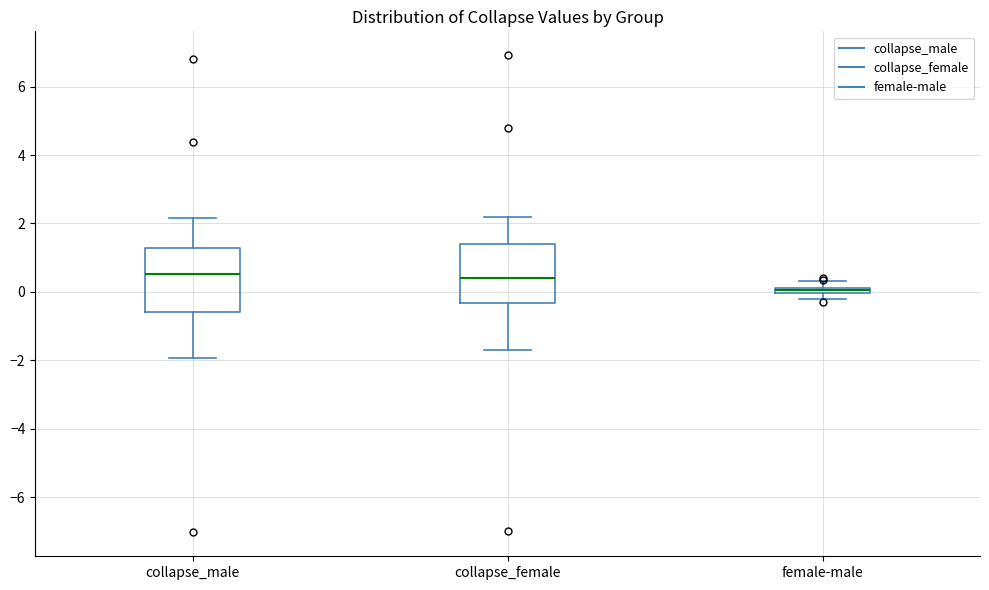

Where does the upper whisker of the box for collapse_female end on the y-axis? The values are not printed on the chart, so give them approximately, as read against the axis.

2.2